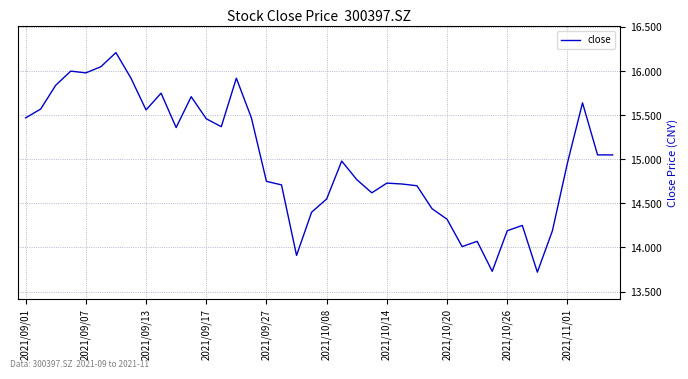

What is the smallest value displayed?

13.7